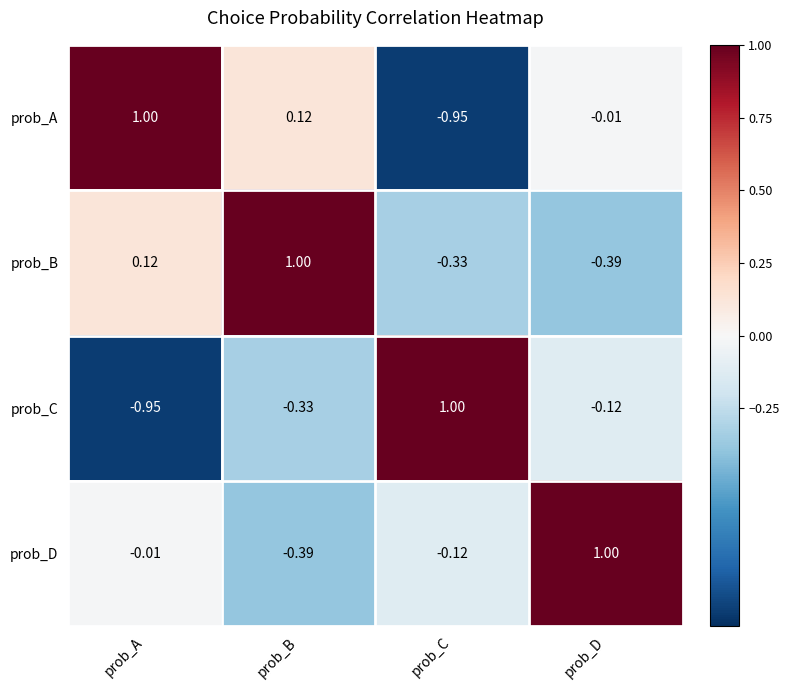

At which label does prob_D reach its peak?

prob_D